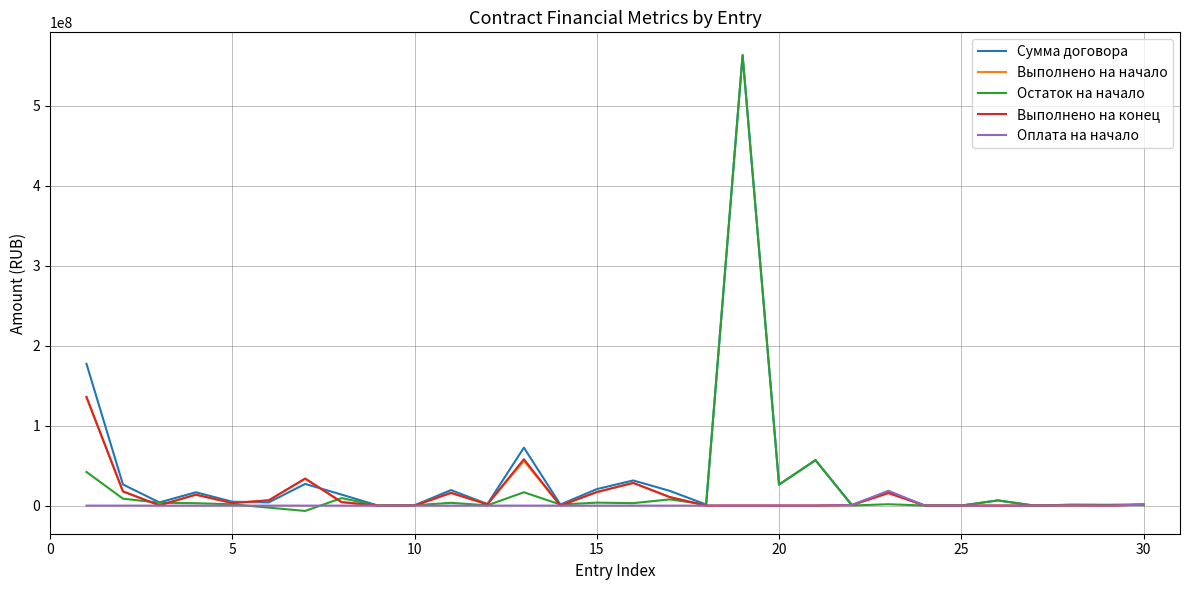

What is the maximum value for Сумма договора?

563353388.0